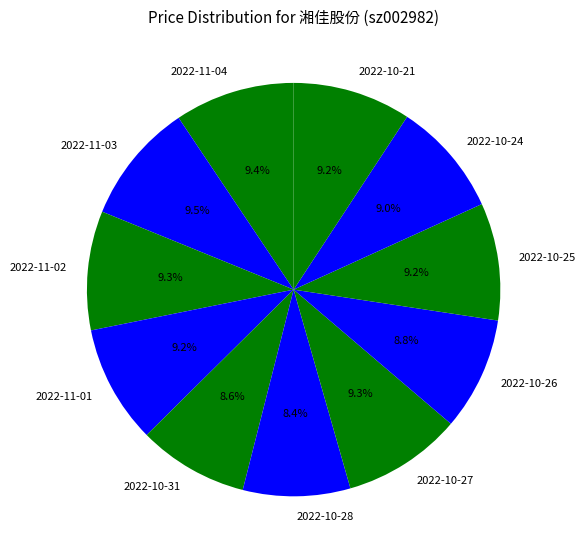

To the nearest percent, what percentage of the pie is 2022-10-25?

9%